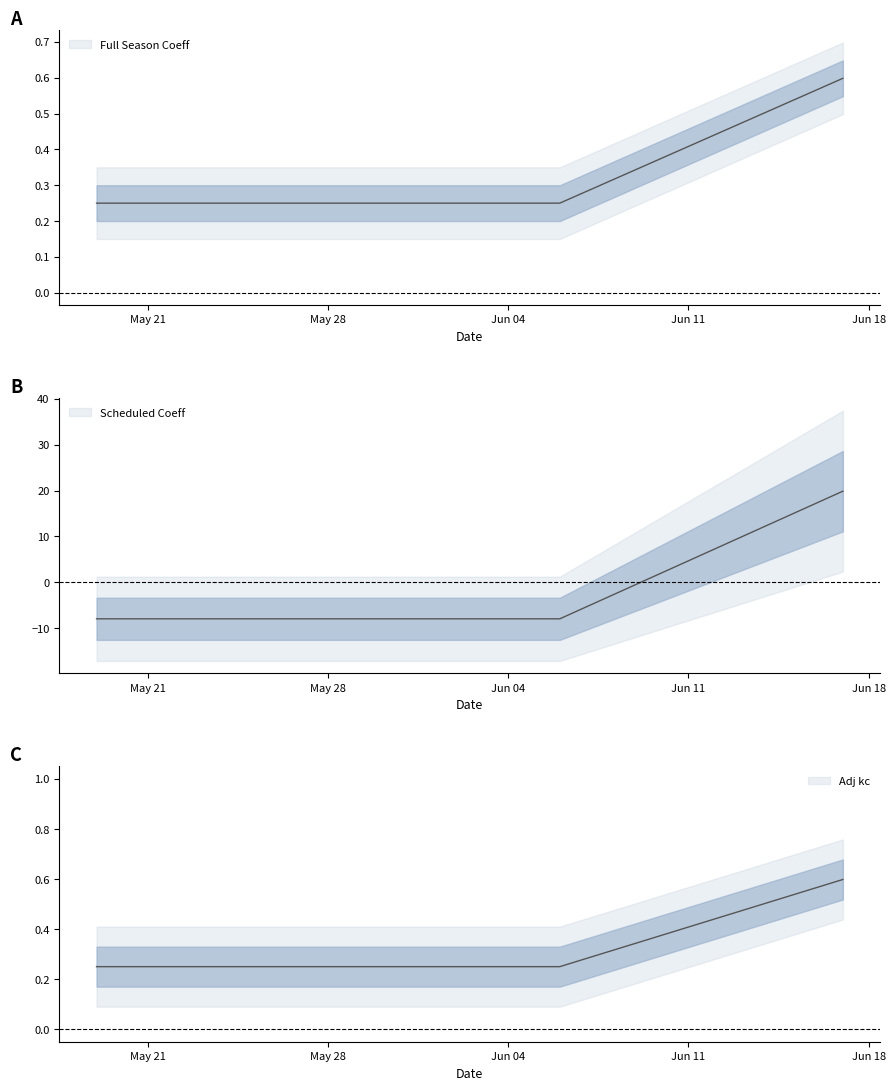

True or false: Scheduled Coeff and Full Season Coeff intersect in this chart.

False